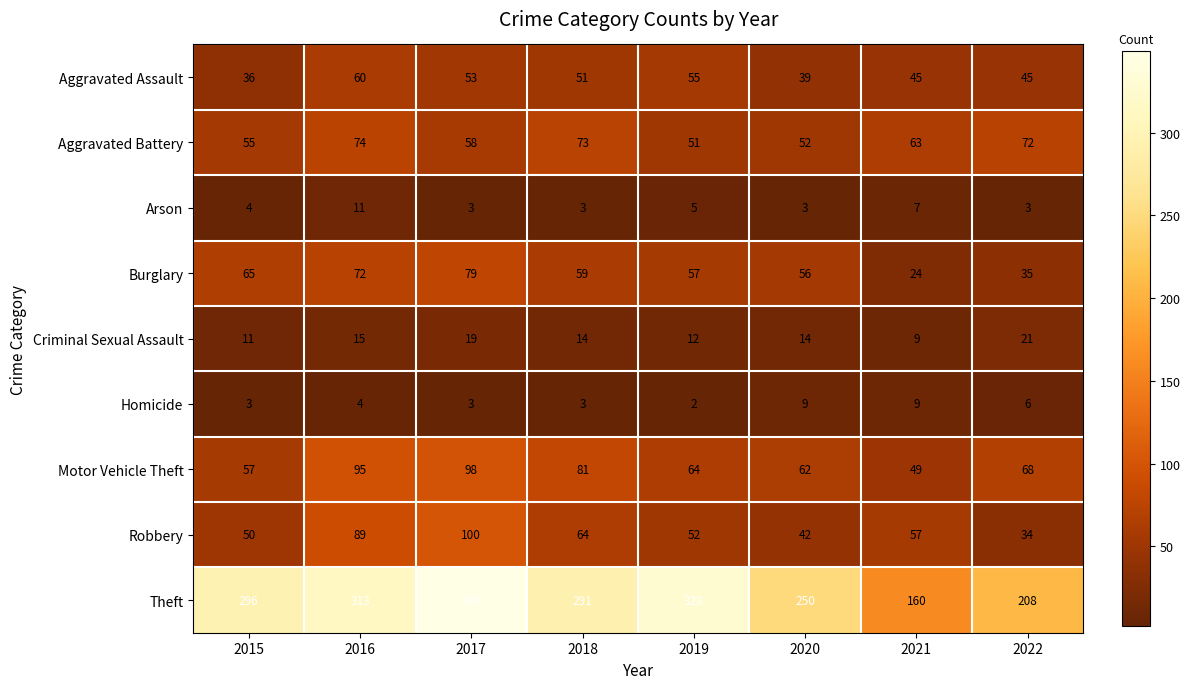

How many values in the Aggravated Assault series are below 51?

4